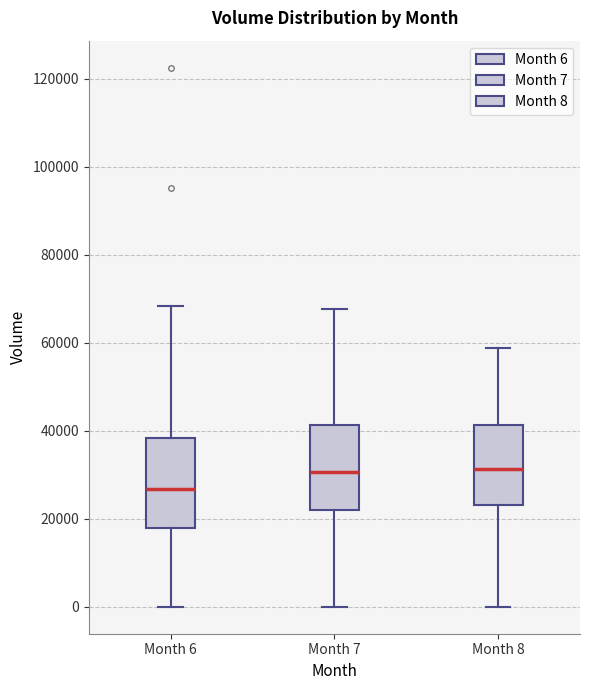

Reading left to right, read every box against the y-axis: the position of its median line, the range the box covers, and the ends of its whiskers. The values are not printed on the chart, so give them approximately, as read against the axis.

Month 6: median 26000, box 18000 to 38000, whiskers 0 to 68000
Month 7: median 30000, box 22000 to 42000, whiskers 0 to 68000
Month 8: median 32000, box 24000 to 42000, whiskers 0 to 58000